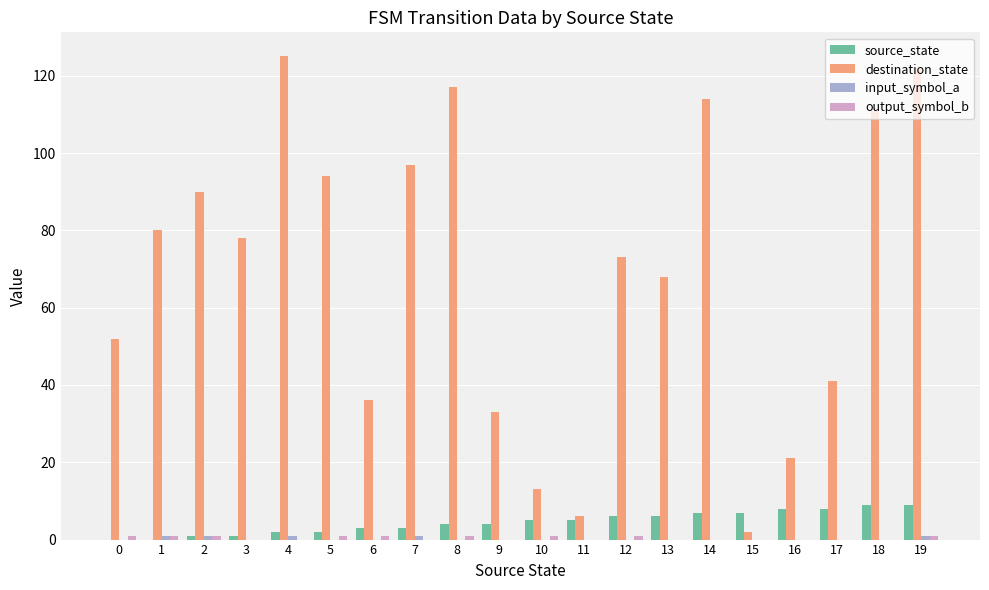

Which series changed the most between 7 and 10?

destination_state